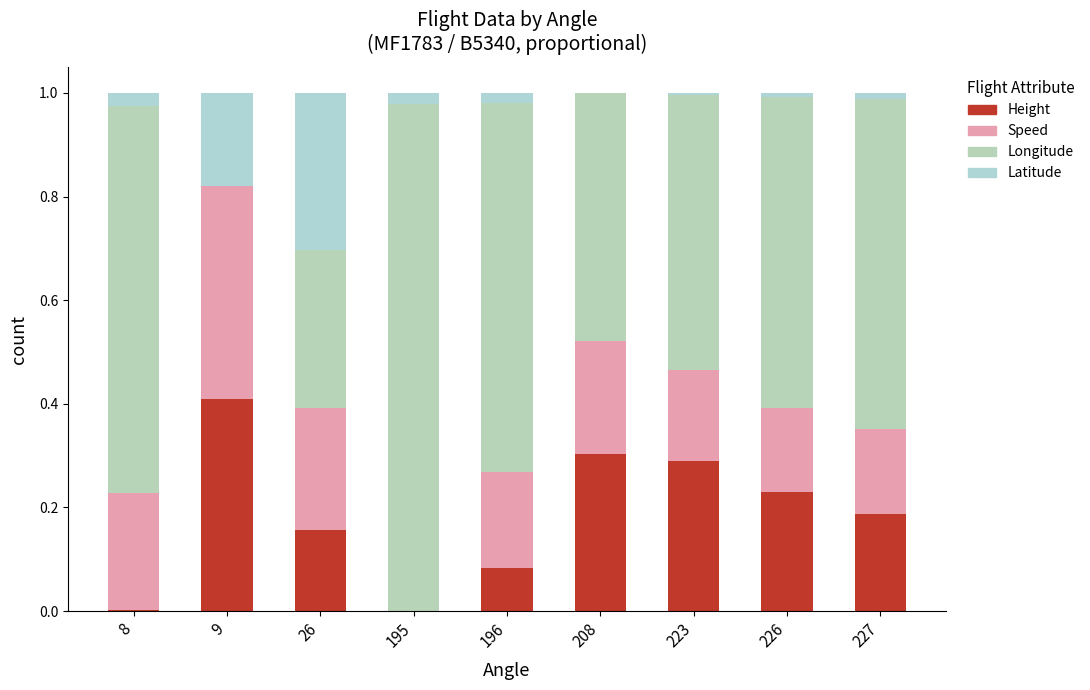

Count the number of data series in this chart.

4